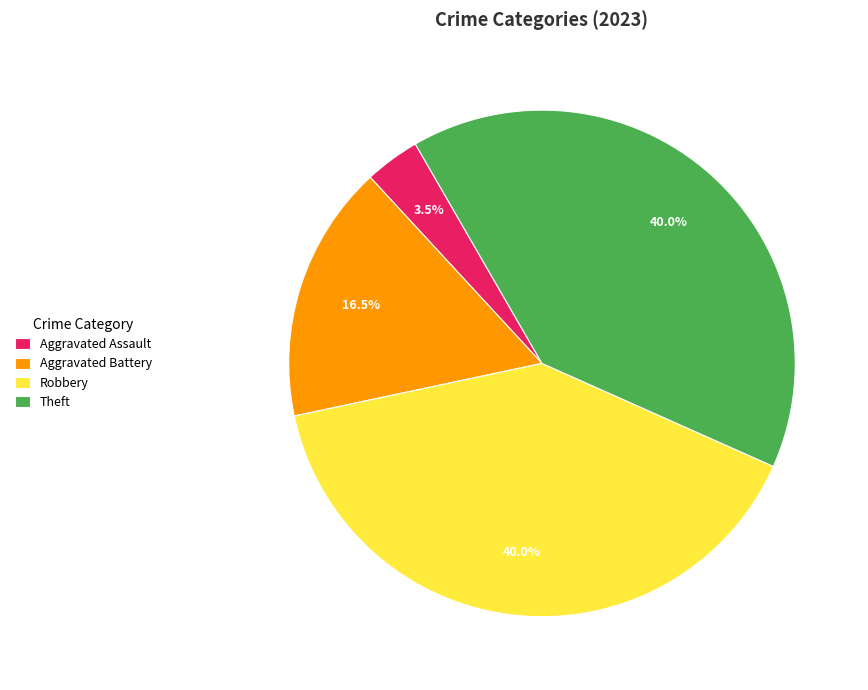

Which has a higher value, Aggravated Battery or Aggravated Assault?

Aggravated Battery